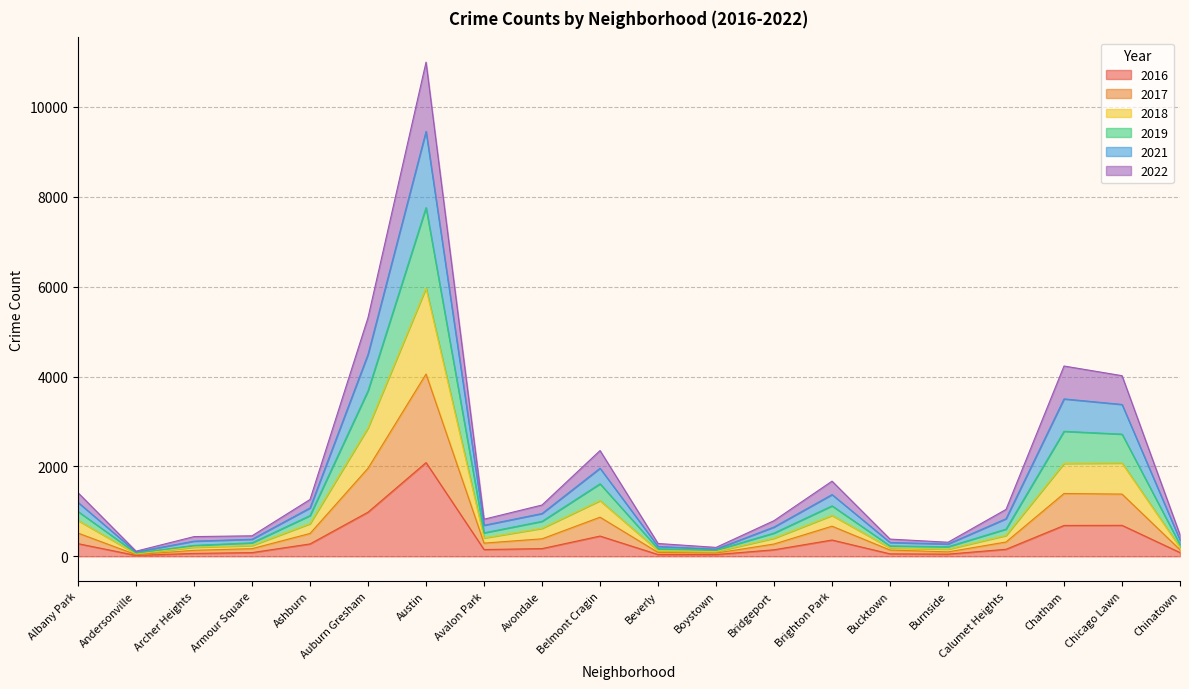

How many lines are shown in the chart?

6